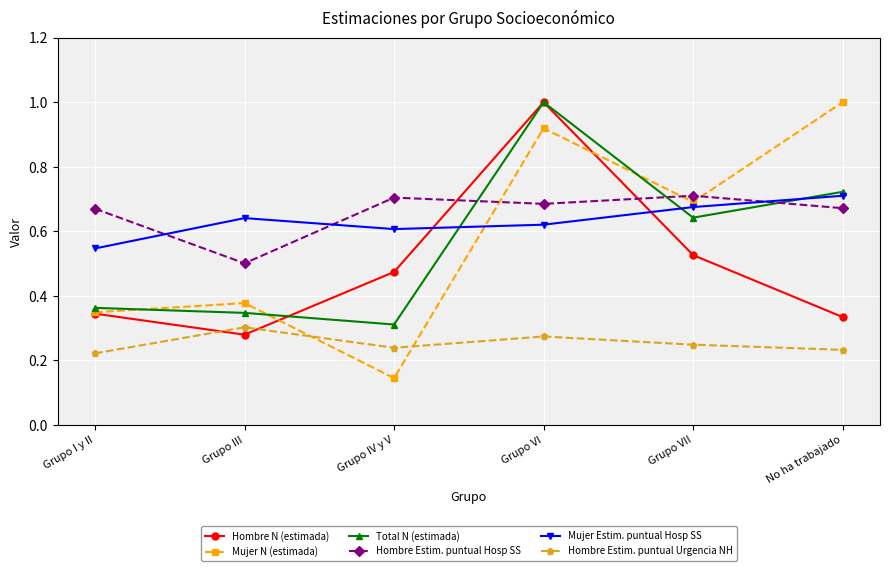

True or false: Mujer N (estimada) has a value of 0.3 at Grupo I y II.

True